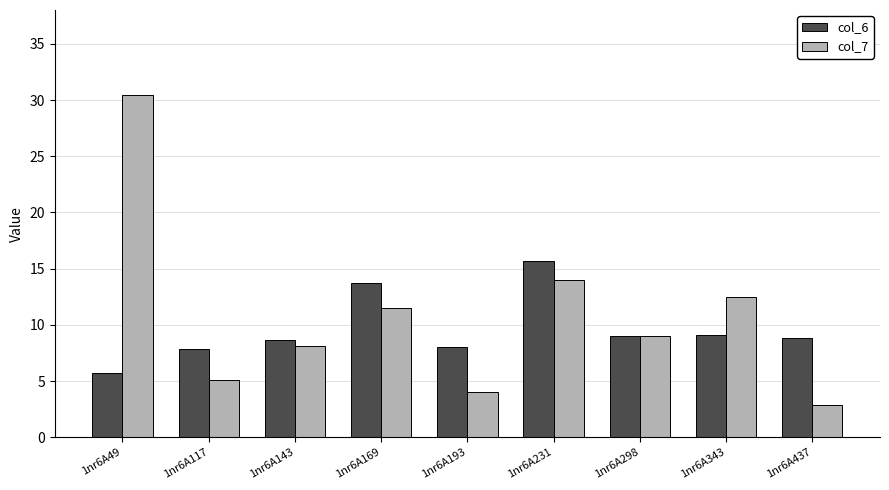

What is the sum of the col_6 values at 1nr6A231 and 1nr6A298?

24.7